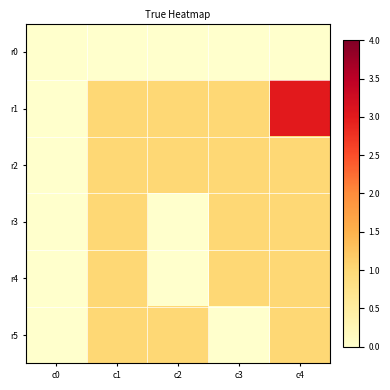

What is the total value across all series at c2?

3